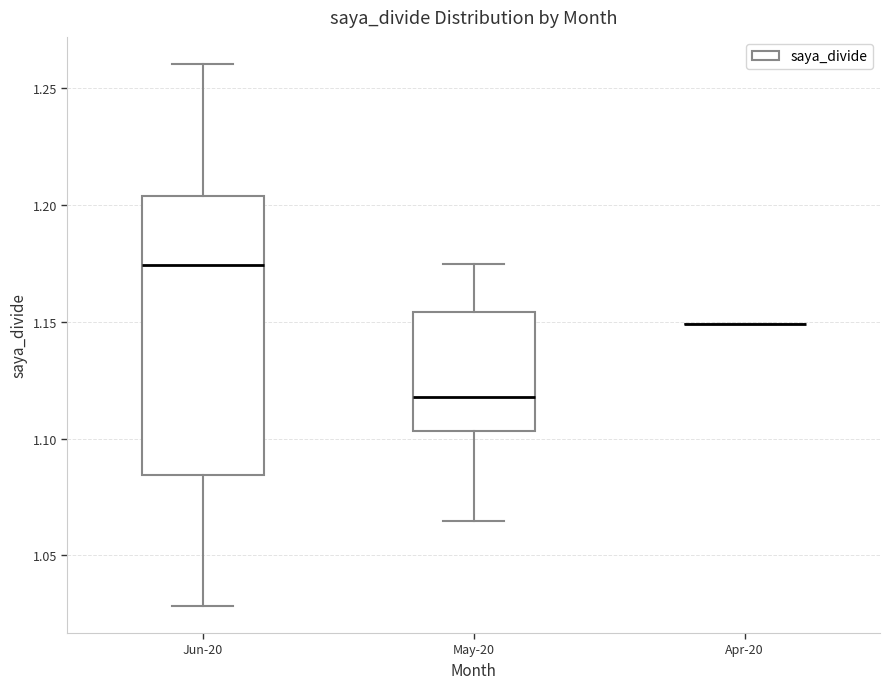

Which box is the tallest, from its lower edge to its upper edge?

Jun-20